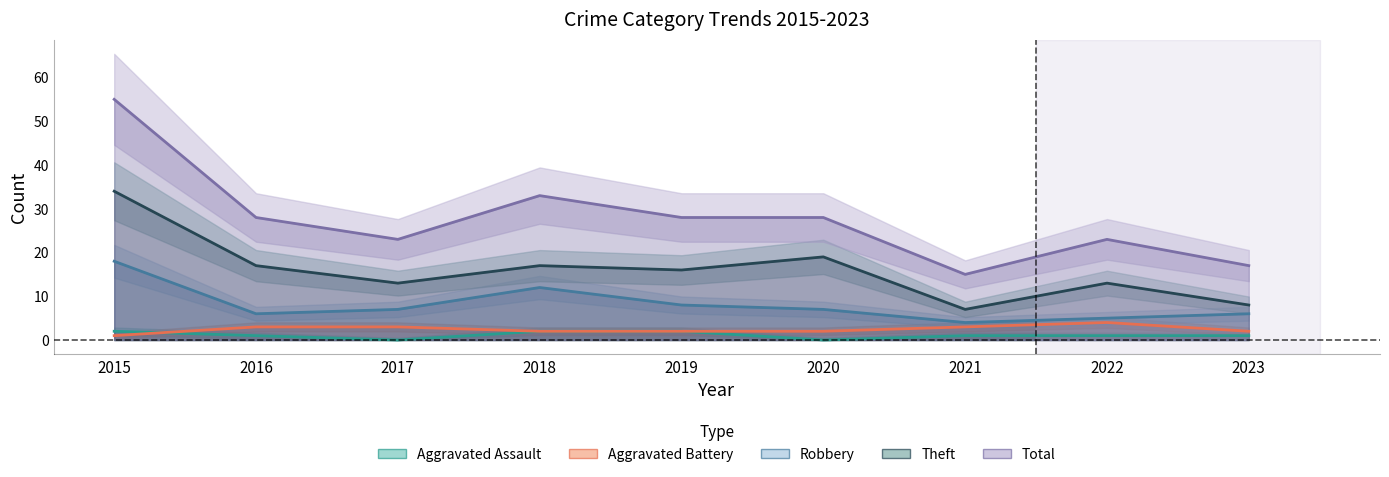

True or false: Total has more than 2 interior local peaks.

False